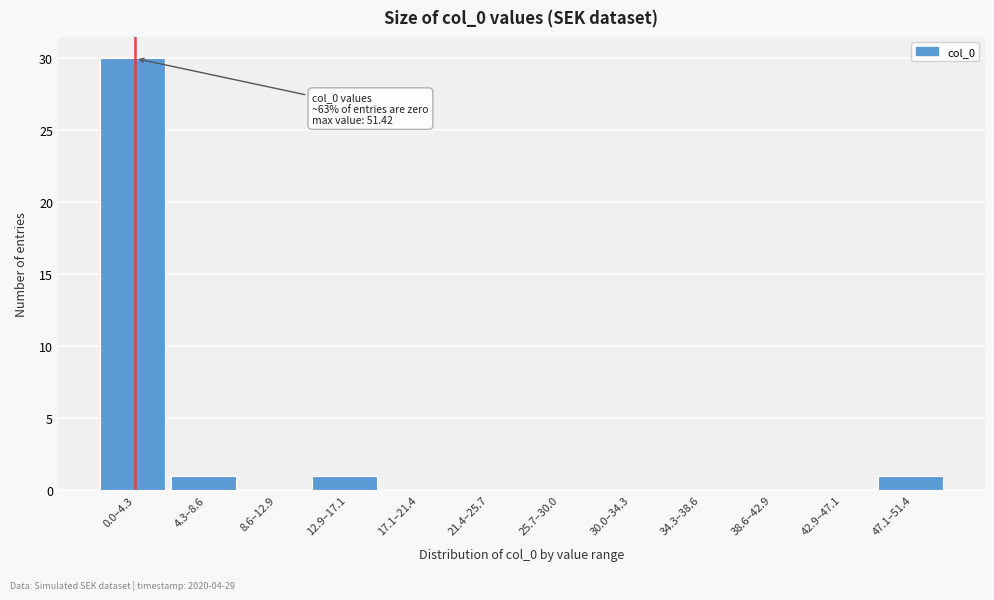

Reading left to right, transcribe all the data shown in this chart.

0.0–4.3=30	4.3–8.6=1	8.6–12.9=0	12.9–17.1=1	17.1–21.4=0	21.4–25.7=0	25.7–30.0=0	30.0–34.3=0	34.3–38.6=0	38.6–42.9=0	42.9–47.1=0	47.1–51.4=1